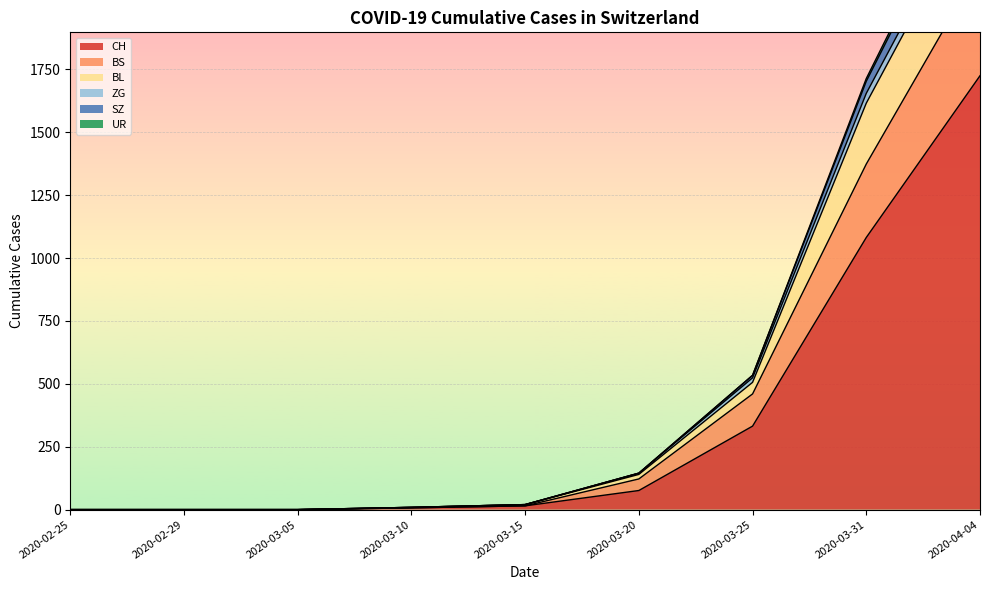

True or false: CH and BL cross at least once.

False